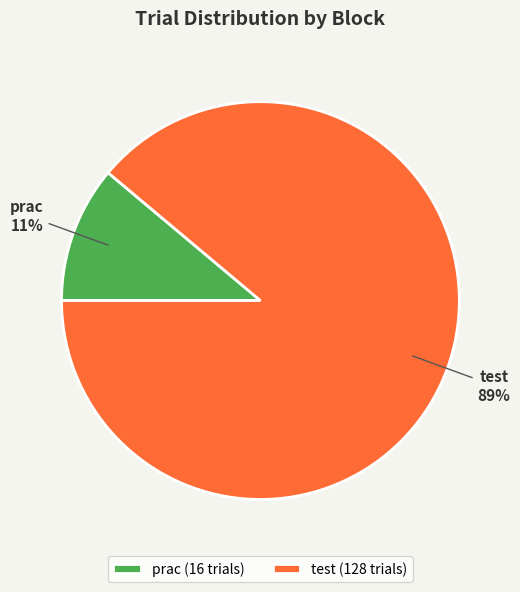

To the nearest percent, what portion does test represent?

89%